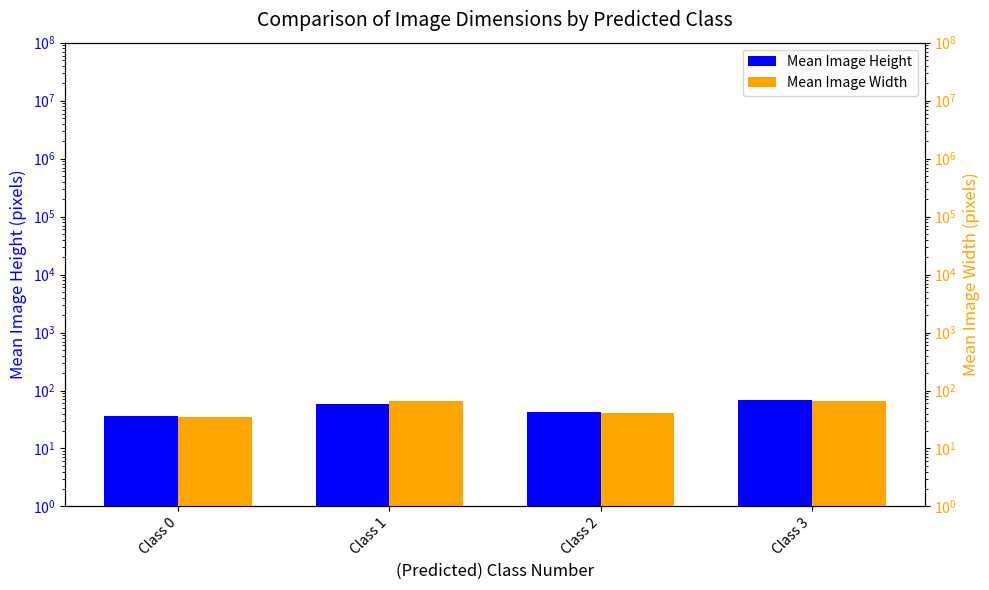

True or false: Mean Image Height has a value of 26.8 at Class 2.

False